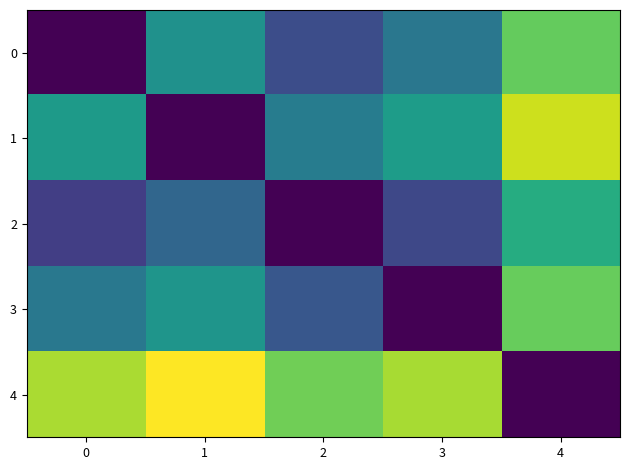

Reading left to right, list all the values displayed in this chart.

0: 0=74.8	1=76.2	2=75.5	3=75.9	4=76.9
1: 0=76.3	1=74.8	2=76.0	3=76.3	4=77.4
2: 0=75.3	1=75.7	2=74.8	3=75.4	4=76.5
3: 0=75.9	1=76.3	2=75.5	3=74.8	4=76.9
4: 0=77.2	1=77.6	2=77.0	3=77.2	4=74.8